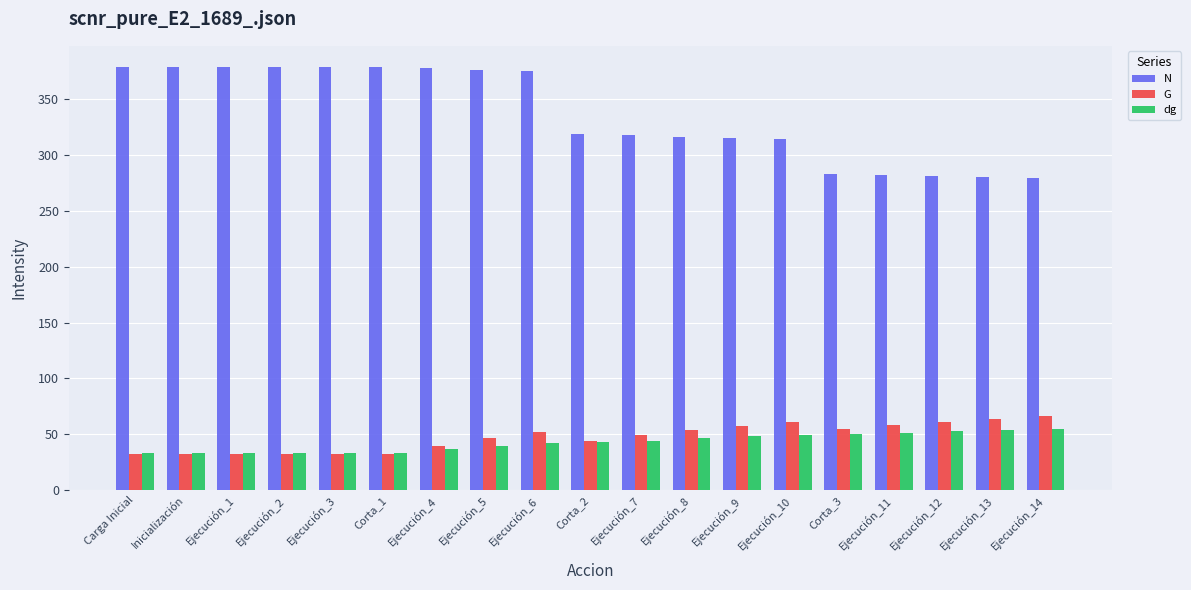

What is the difference between the N values at Ejecución_13 and Ejecución_12?

1.0